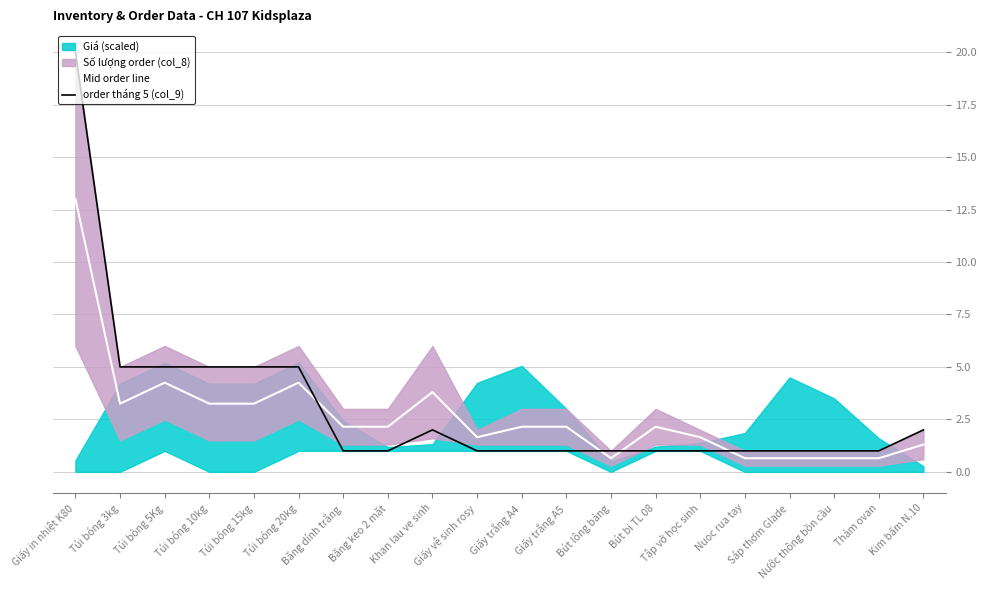

The order tháng 5 (col_9) series shows 5.0 at Túi bóng 15kg. True or false?

True